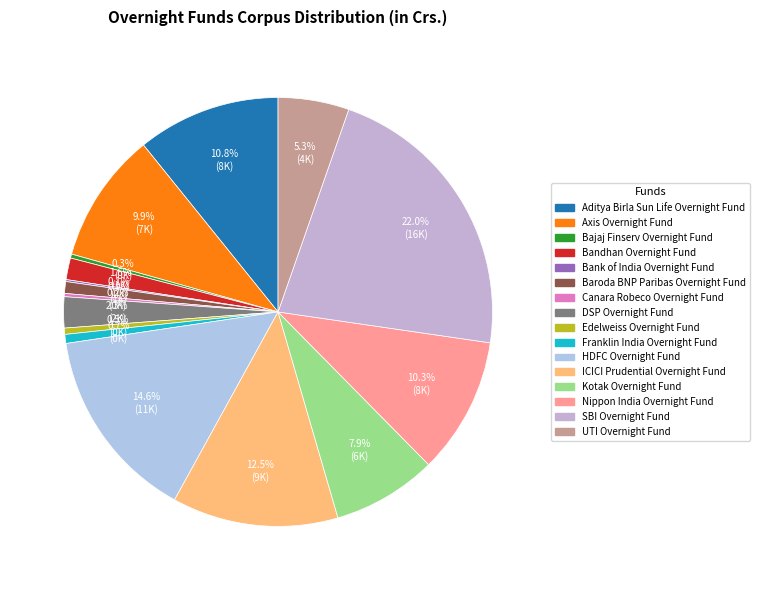

How many slices are in this pie chart?

16